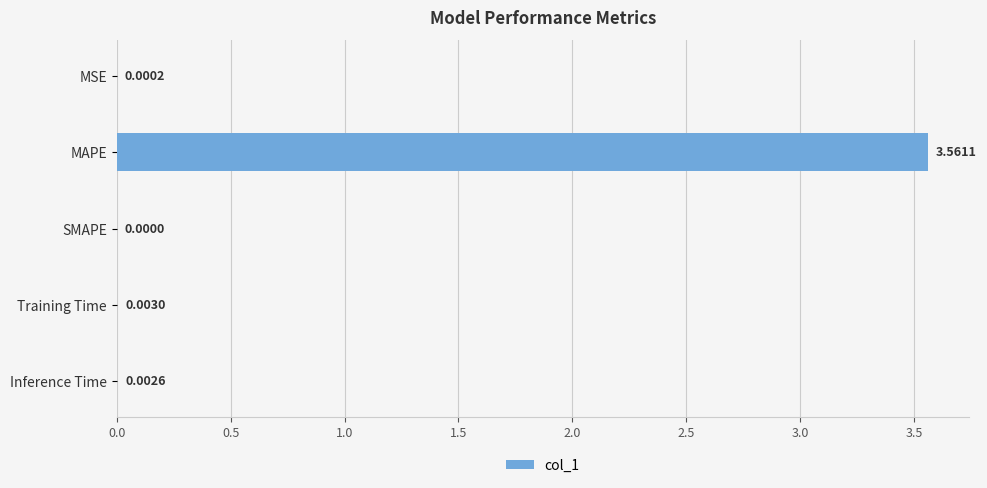

Which label corresponds to the largest value in the chart?

MAPE